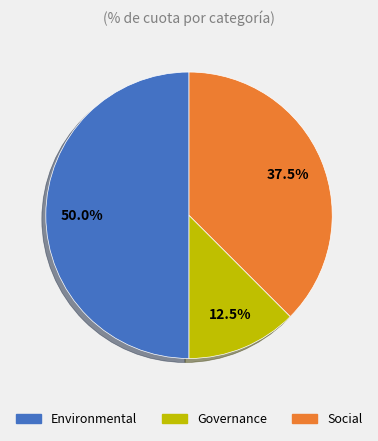

Between Environmental and Governance, which is larger?

Environmental